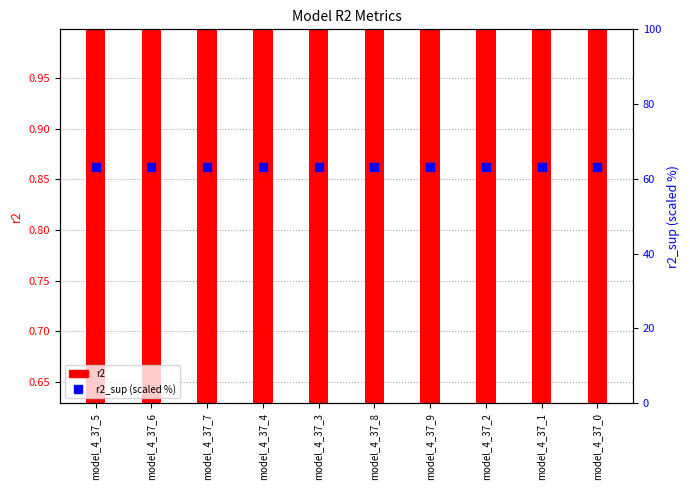

At which category is the sum across all series the highest?

model_4_37_5